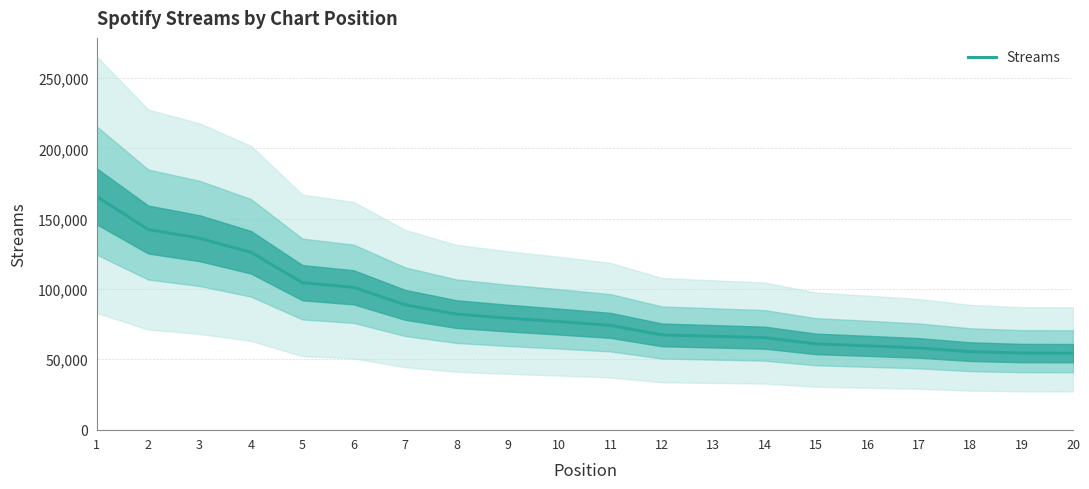

Reading left to right, list all the values displayed in this chart.

165877	142323	136133	126159	104511	101192	88749	82155	79289	76806	74114	67363	66373	65361	60948	59550	58080	55419	54420	54349